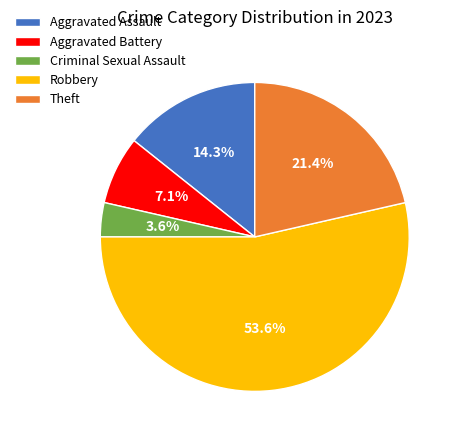

What is the ratio of the value at Aggravated Assault to the value at Theft?

0.7